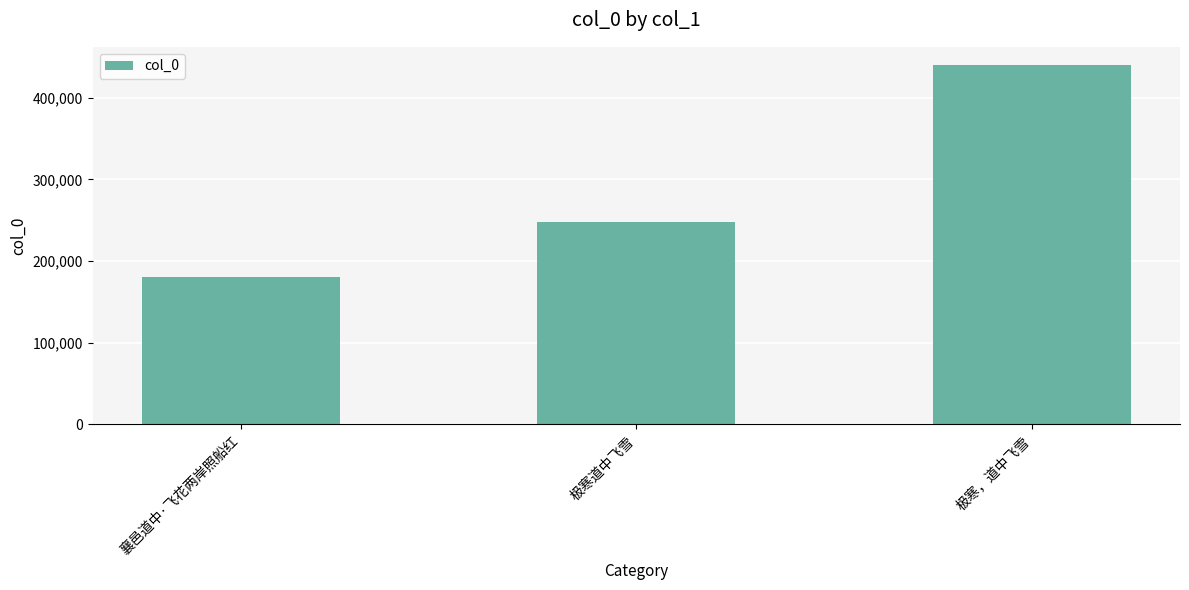

True or false: the data shows 180723 at 襄邑道中·飞花两岸照船红.

True